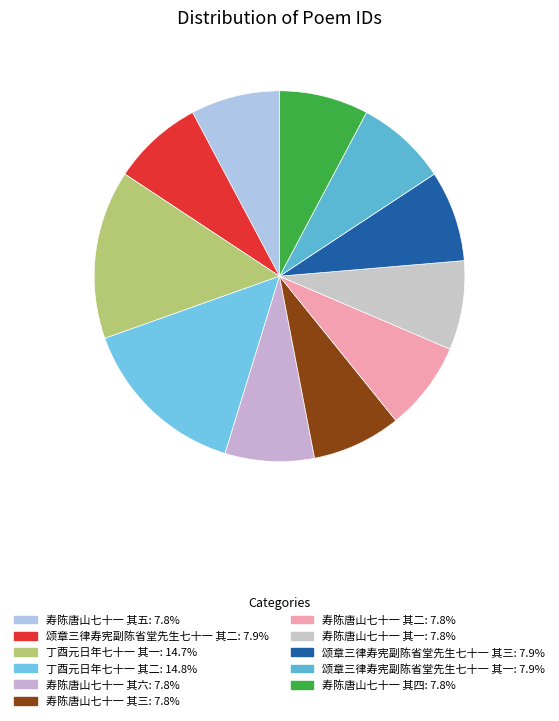

Is it true that 丁酉元日年七十一 其二 is 27% of the pie?

False